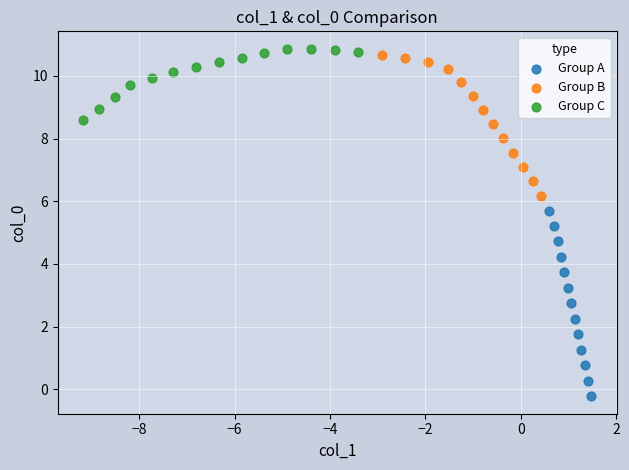

Which series has the widest spread of Y values?

Group A